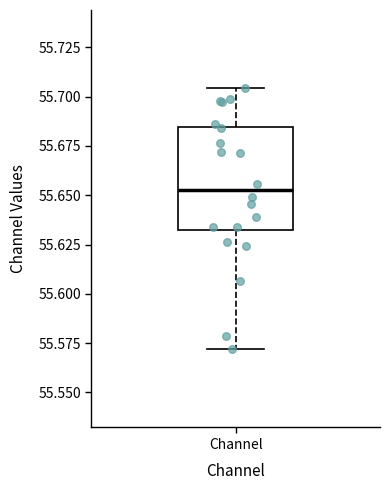

Read this box plot against the y-axis: the position of the median line, the range covered by the box, and the ends of both whiskers. The values are not printed on the chart, so give them approximately, as read against the axis.

median 55.650, box 55.630 to 55.685, whiskers 55.570 to 55.705